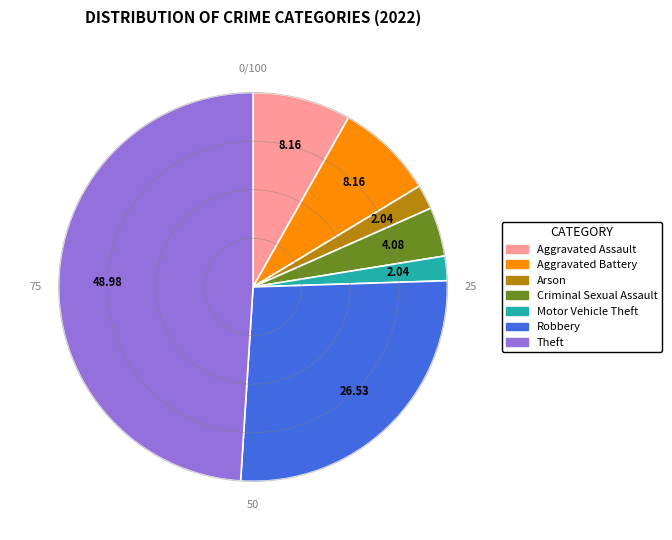

What is the largest slice in the pie chart?

Theft